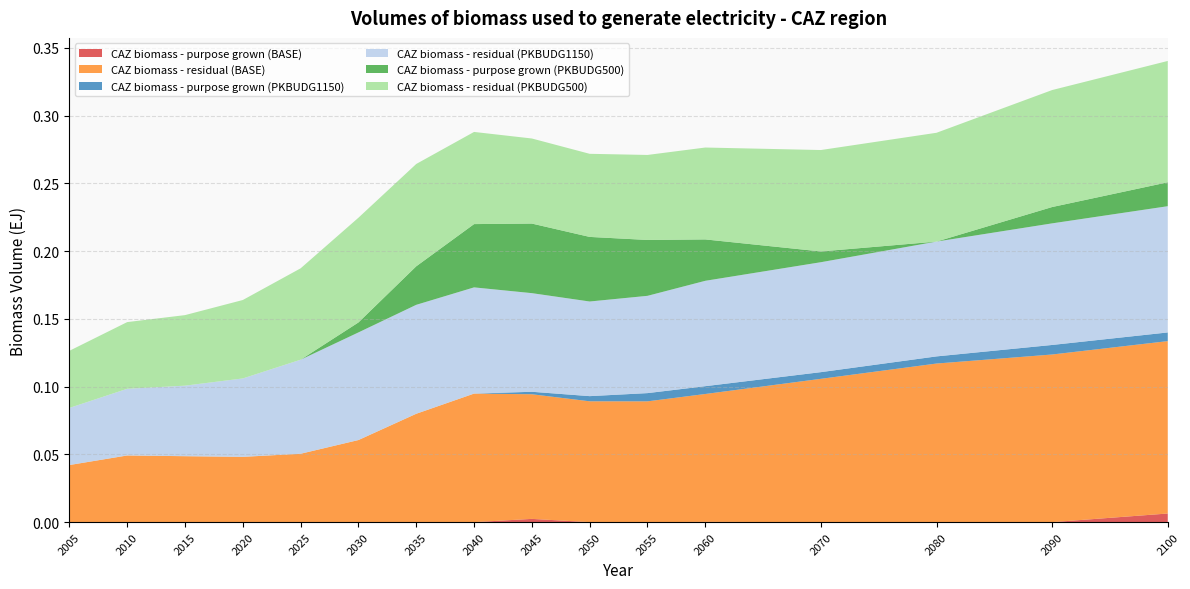

Reading left to right, what are all the values shown in this chart?

CAZ biomass - purpose grown (BASE): 2005=0.0	2010=0.0	2015=0.0	2020=0.0	2025=0.0	2030=0.0	2035=0.0	2040=0.0	2045=0.0	2050=0.0	2055=0.0	2060=0.0	2070=0.0	2080=0.0	2090=0.0	2100=0.0
CAZ biomass - residual (BASE): 2005=0.0	2010=0.0	2015=0.0	2020=0.0	2025=0.1	2030=0.1	2035=0.1	2040=0.1	2045=0.1	2050=0.1	2055=0.1	2060=0.1	2070=0.1	2080=0.1	2090=0.1	2100=0.1
CAZ biomass - purpose grown (PKBUDG1150): 2005=0.0	2010=0.0	2015=0.0	2020=0.0	2025=0.0	2030=0.0	2035=0.0	2040=0.0	2045=0.0	2050=0.0	2055=0.0	2060=0.0	2070=0.0	2080=0.0	2090=0.0	2100=0.0
CAZ biomass - residual (PKBUDG1150): 2005=0.0	2010=0.0	2015=0.1	2020=0.1	2025=0.1	2030=0.1	2035=0.1	2040=0.1	2045=0.1	2050=0.1	2055=0.1	2060=0.1	2070=0.1	2080=0.1	2090=0.1	2100=0.1
CAZ biomass - purpose grown (PKBUDG500): 2005=0.0	2010=0.0	2015=0.0	2020=0.0	2025=0.0	2030=0.0	2035=0.0	2040=0.0	2045=0.1	2050=0.0	2055=0.0	2060=0.0	2070=0.0	2080=0.0	2090=0.0	2100=0.0
CAZ biomass - residual (PKBUDG500): 2005=0.0	2010=0.0	2015=0.1	2020=0.1	2025=0.1	2030=0.1	2035=0.1	2040=0.1	2045=0.1	2050=0.1	2055=0.1	2060=0.1	2070=0.1	2080=0.1	2090=0.1	2100=0.1